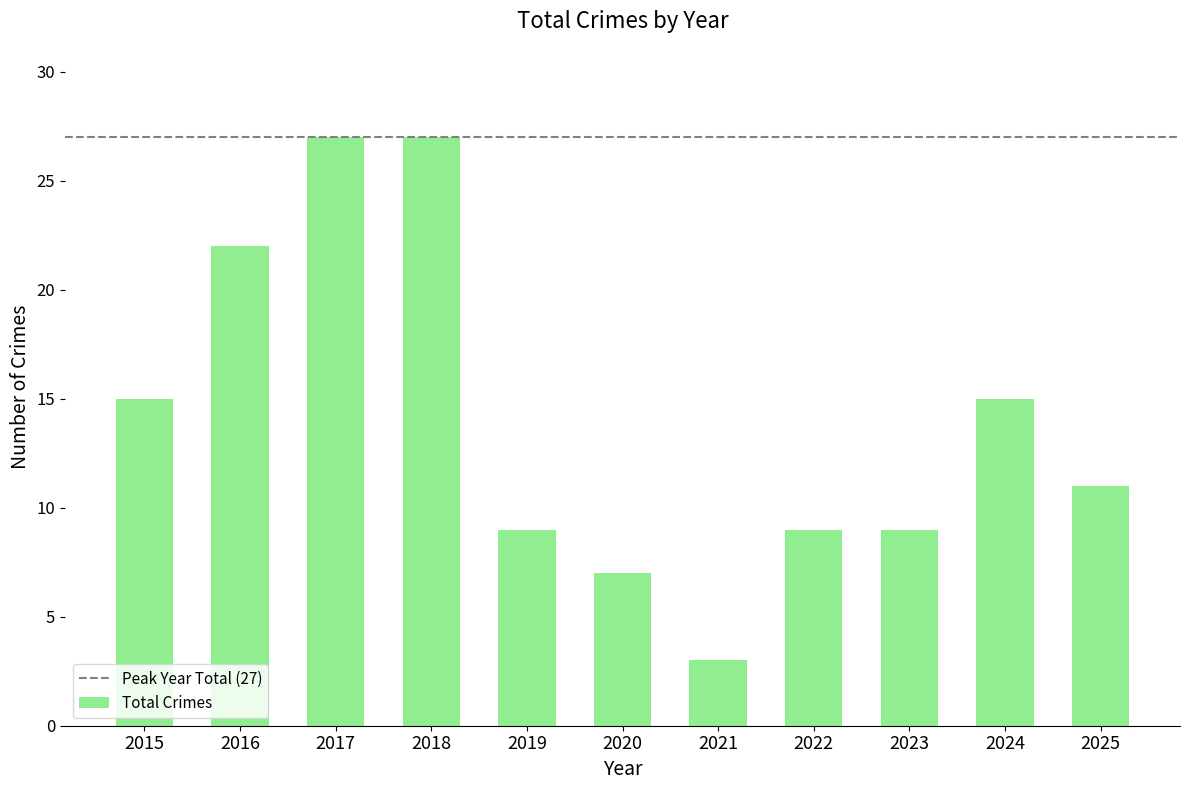

How many bars are there in total?

11